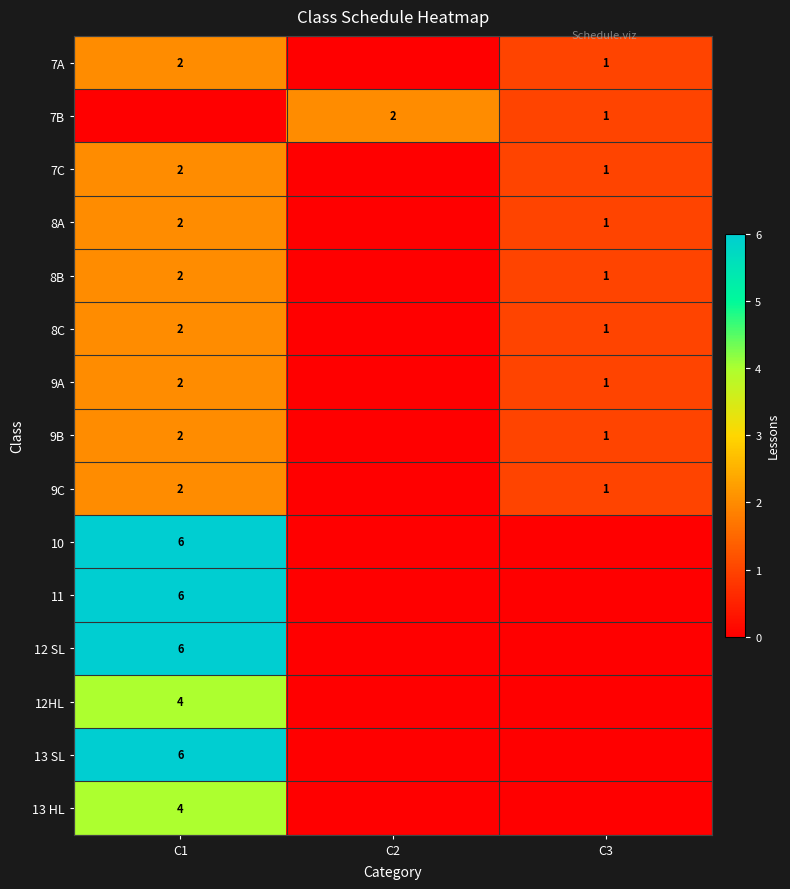

Which category has the lowest value across all series?

C2